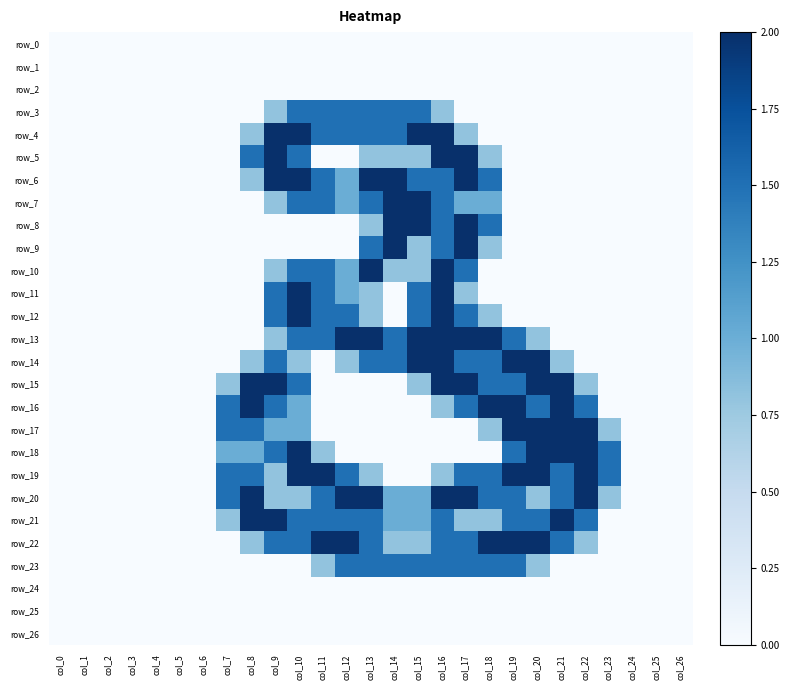

Rank the series by their maximum value, from lowest to highest.

row_0, row_1, row_2, row_24, row_25, row_26, row_3, row_23, row_4, row_5, row_6, row_7, row_8, row_9, row_10, row_11, row_12, row_13, row_14, row_15, row_16, row_17, row_18, row_19, row_20, row_21, row_22